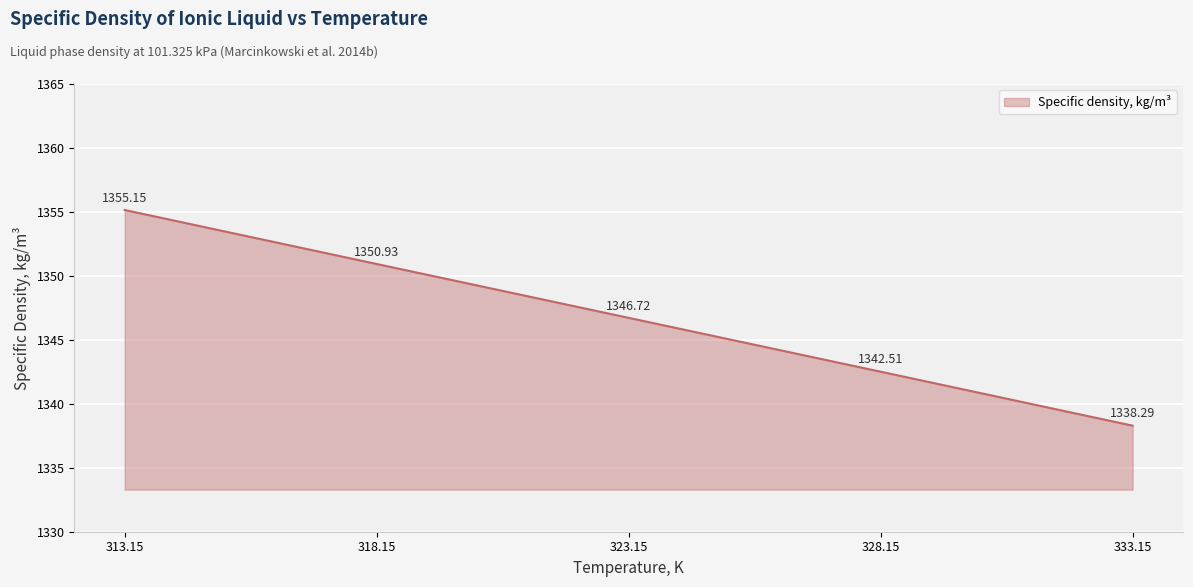

What value does the data have at 313.15?

1355.2